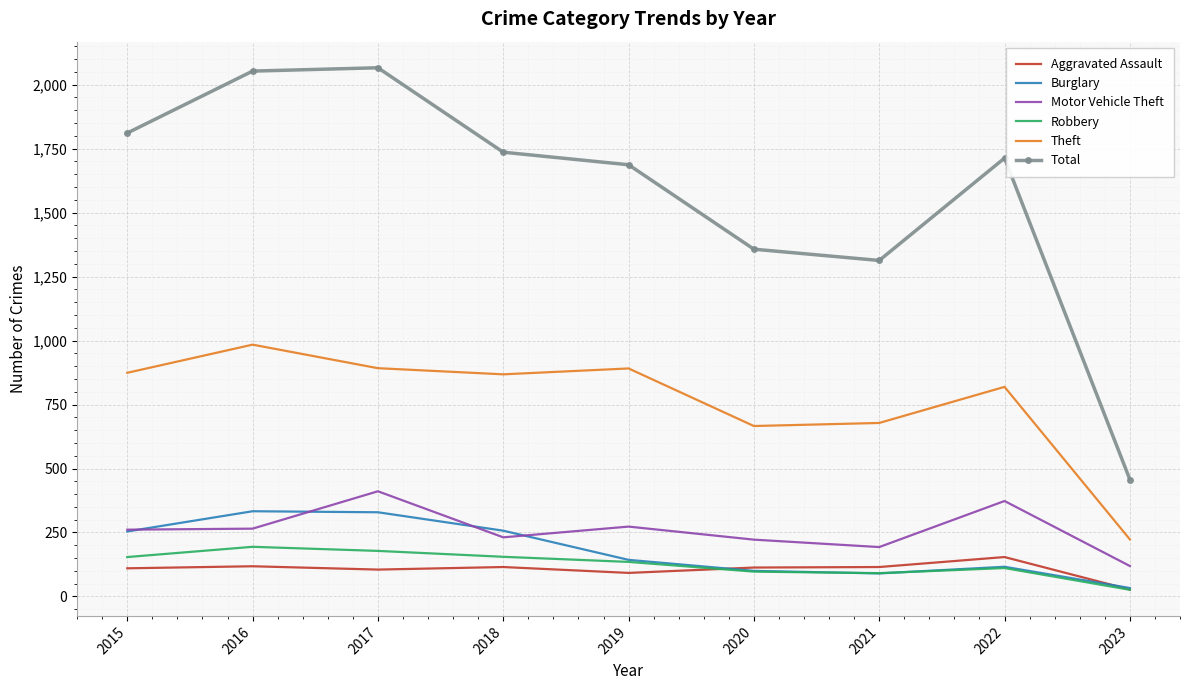

What is the spread (max minus min) of values at 2019?

1595